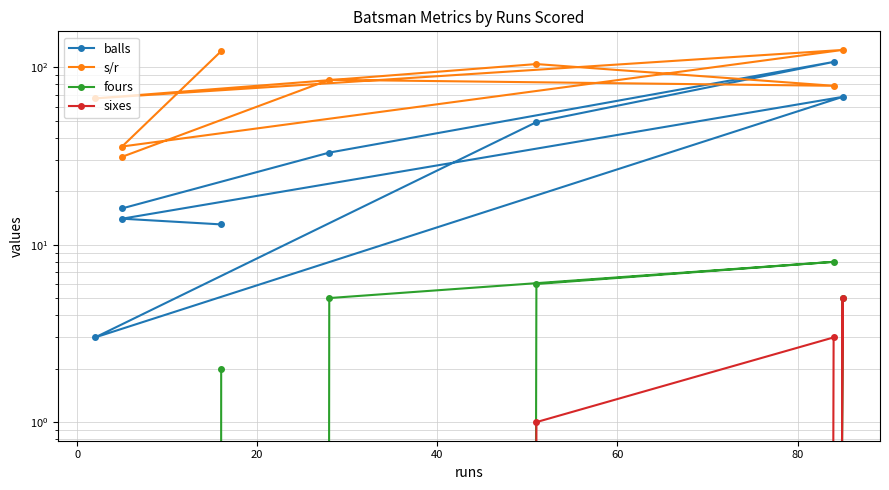

Which series has the largest range (max minus min)?

balls